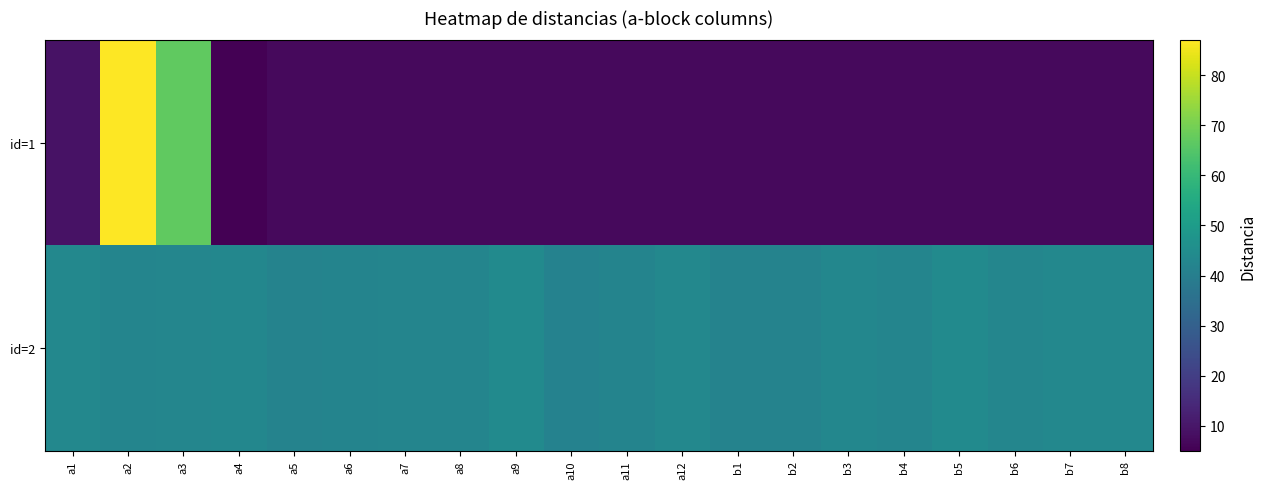

What is the minimum value shown in the chart?

5.0